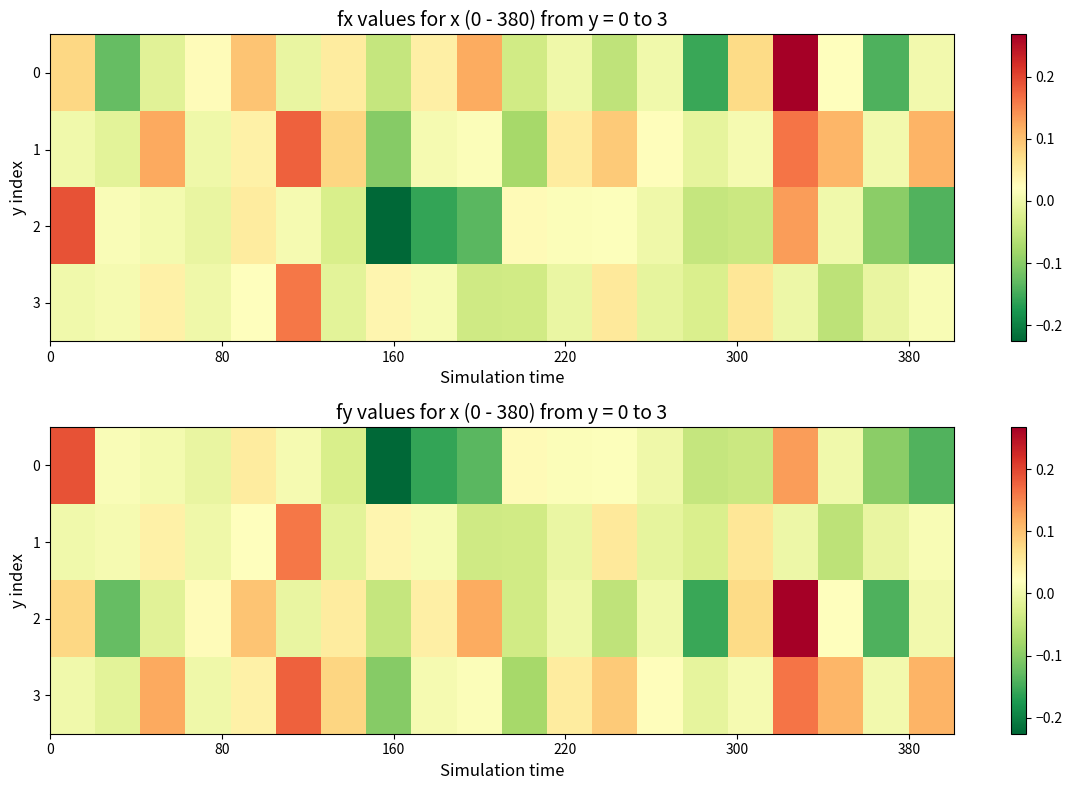

What is the maximum value shown in the chart?

0.3